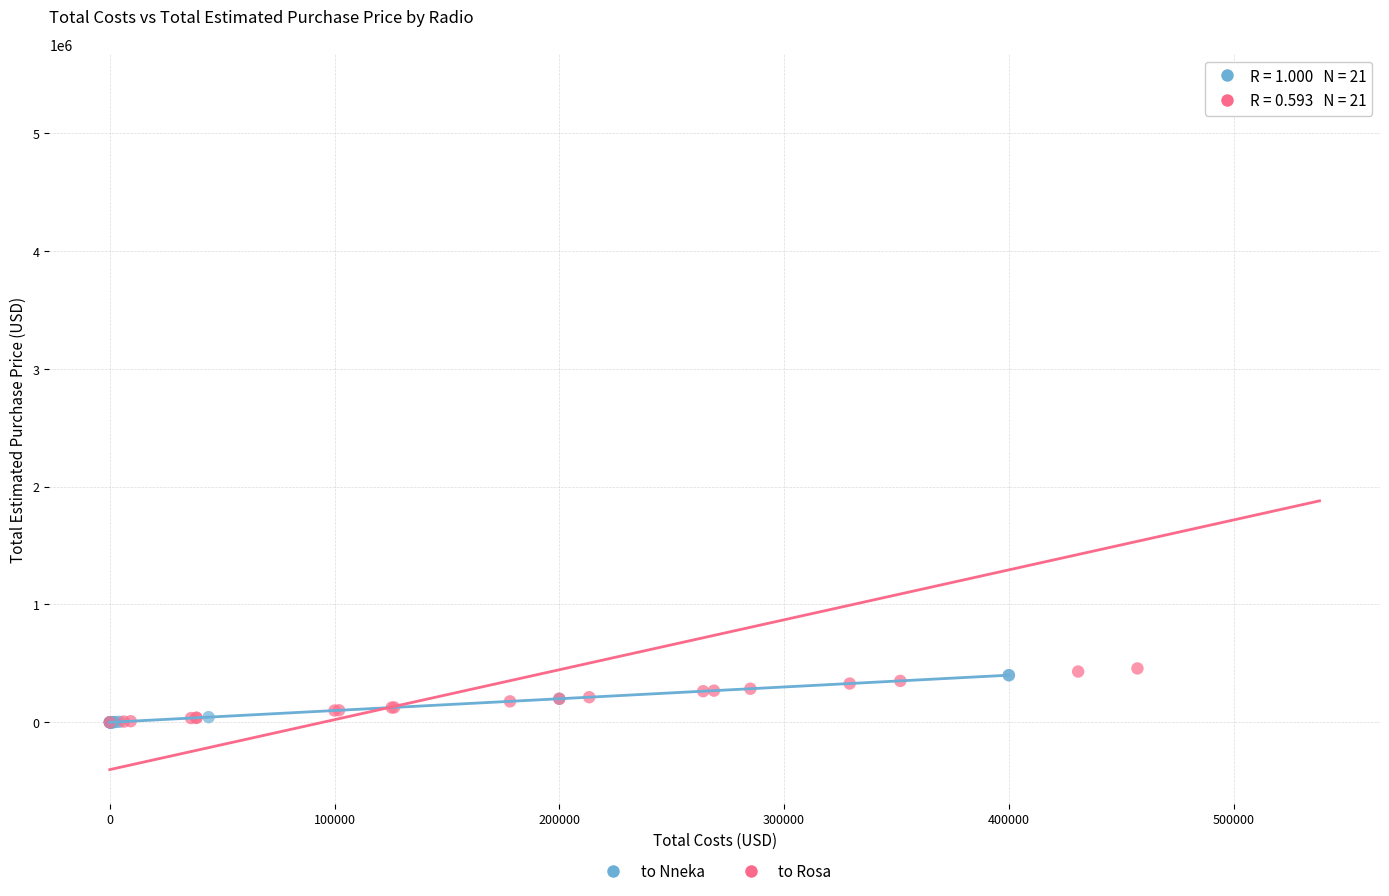

What are all the series names shown in the legend?

to Nneka, to Rosa